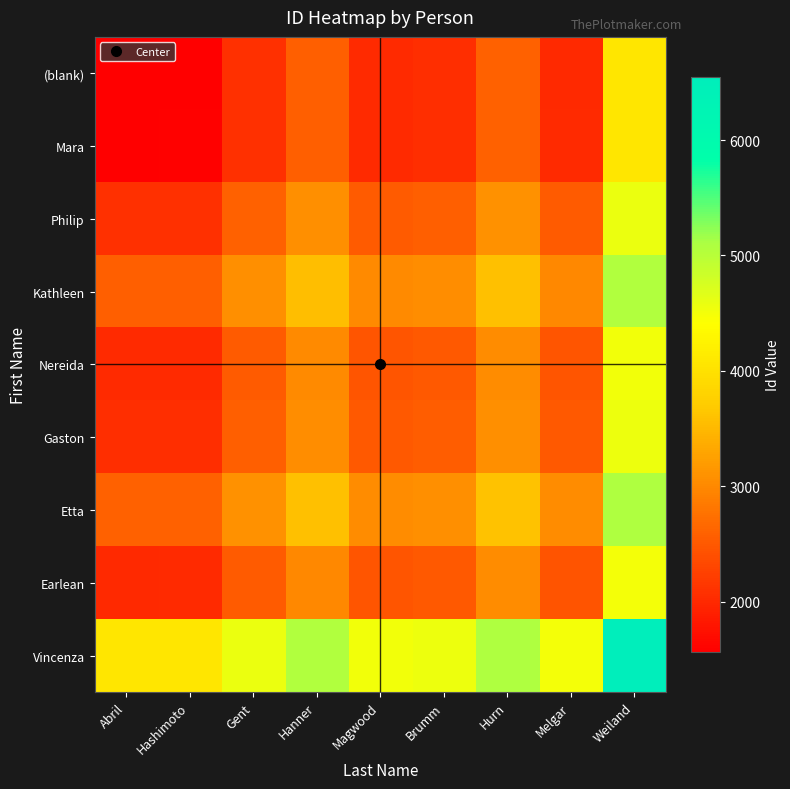

At how many categories does at least one series exceed 6251?

1